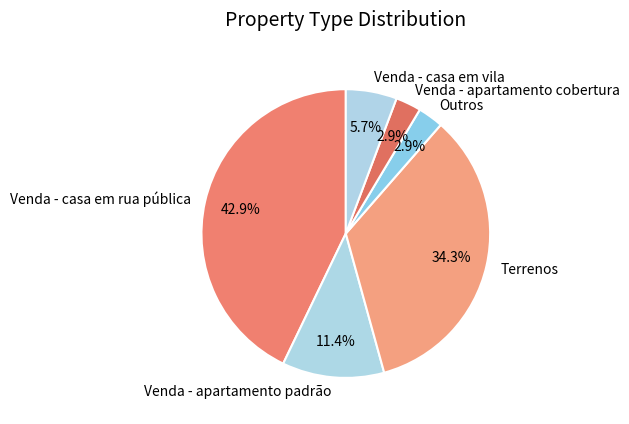

To the nearest percent, what is the difference between the largest and smallest slice percentages?

40%